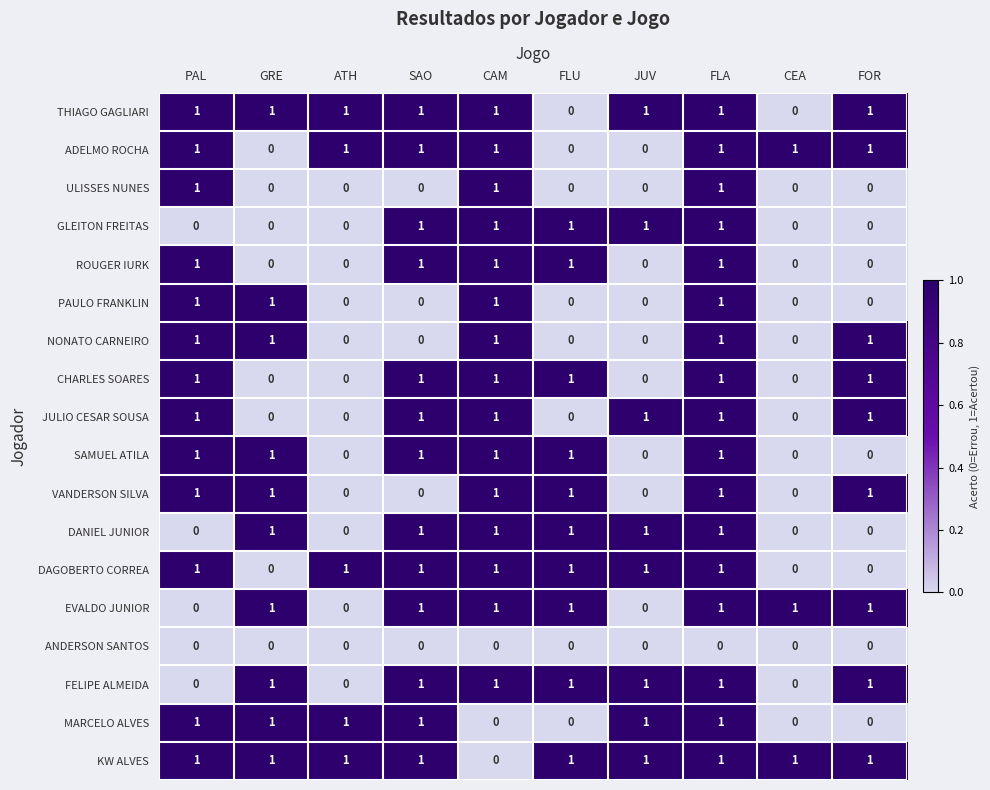

The DAGOBERTO CORREA series shows 0 at SAO. True or false?

False